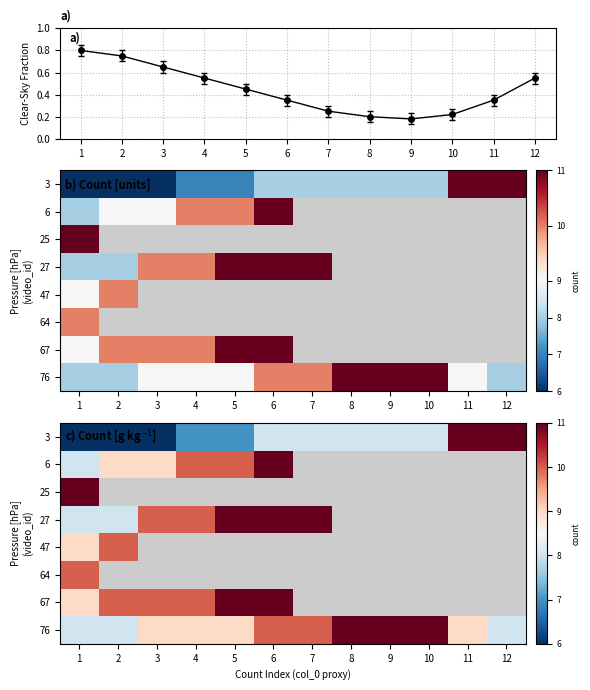

Which category has the lowest value across all series?

1